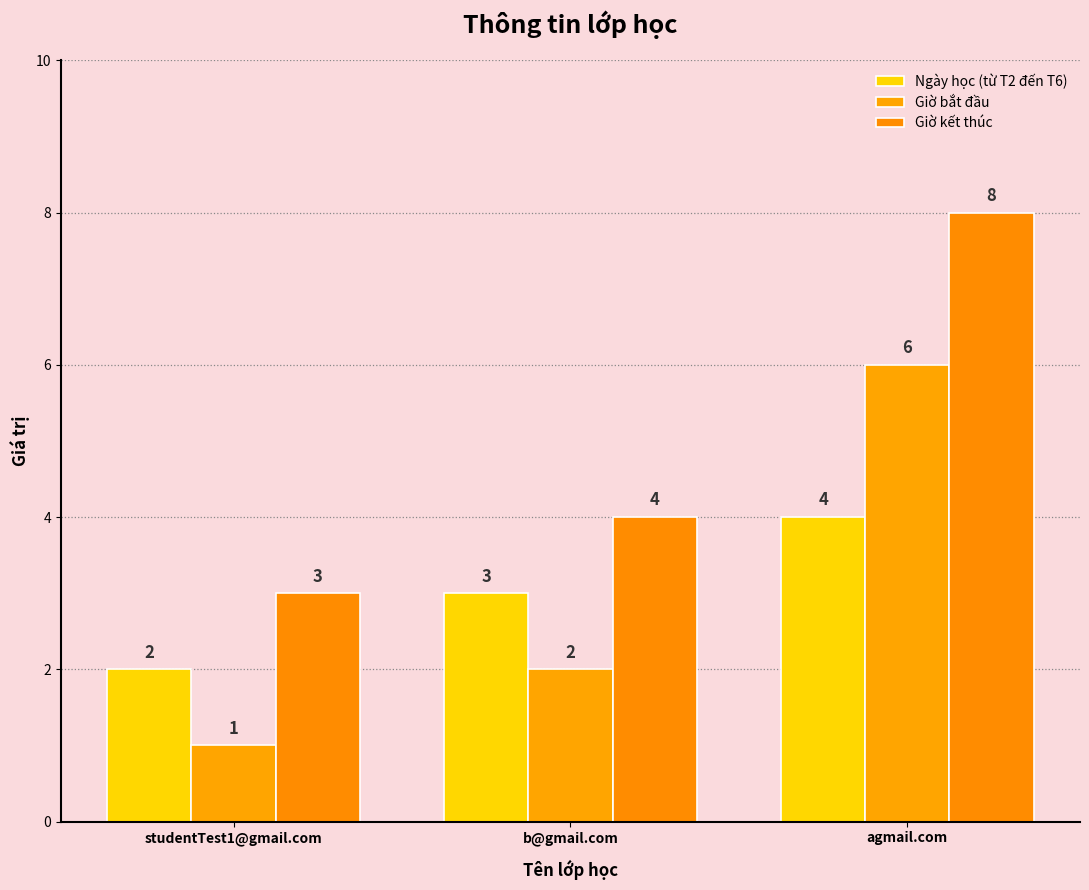

Where does the Giờ kết thúc series first go above 4?

agmail.com